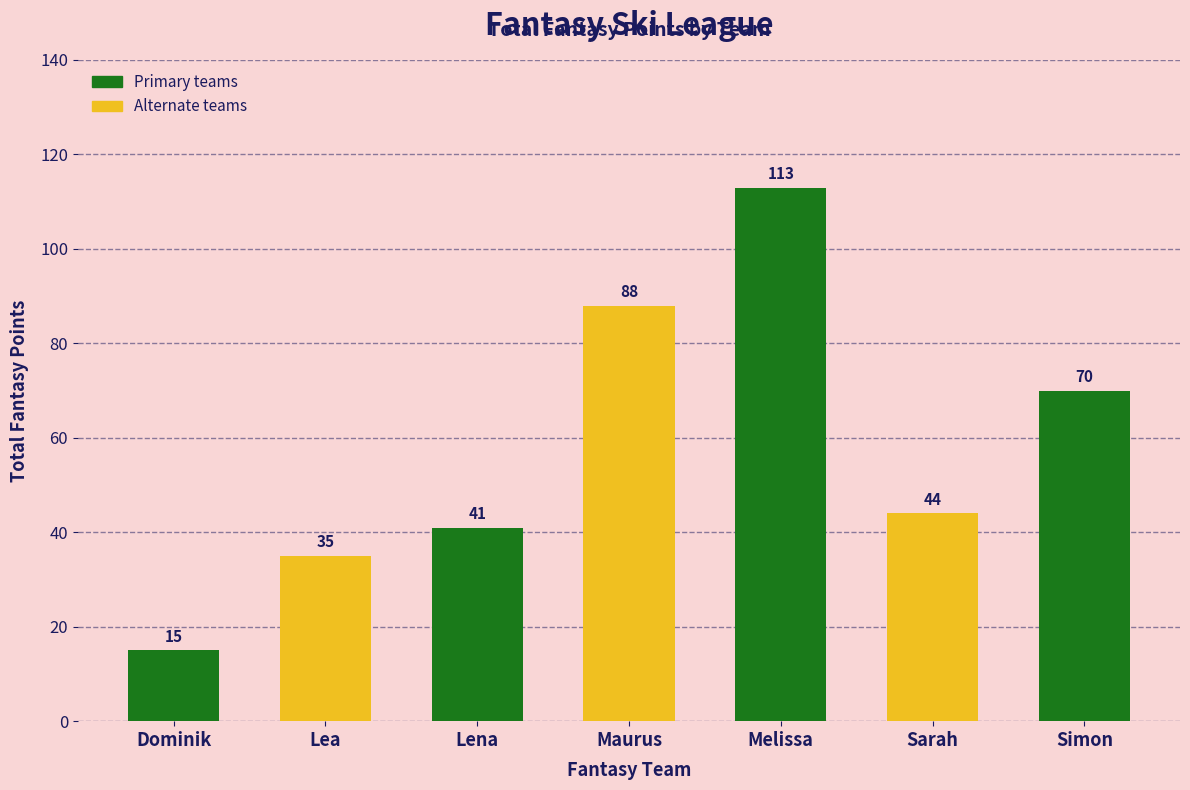

The chart shows a value of 15 at Sarah. True or false?

False